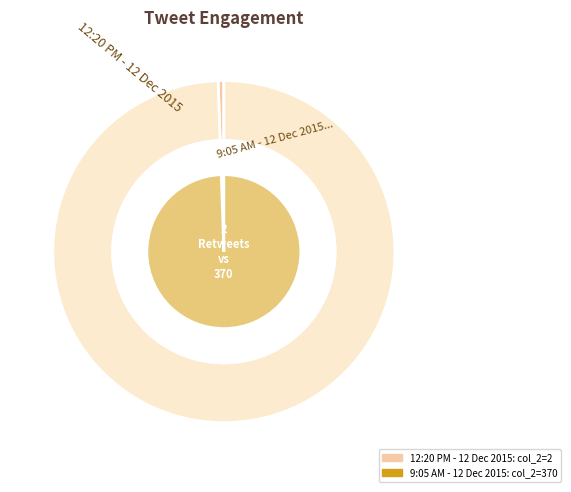

What percentage is the 9:05 AM - 12 Dec 2015 slice, to the nearest percent?

99%